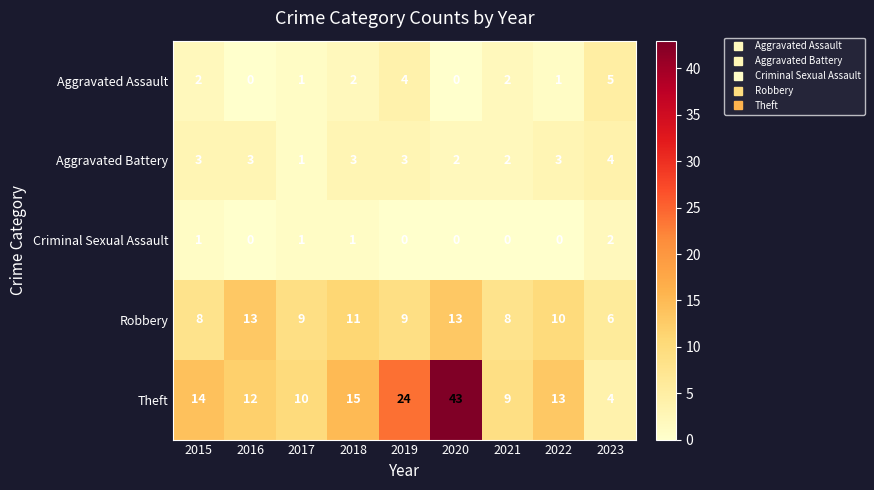

List the series in order of their peak value, lowest first.

Criminal Sexual Assault, Aggravated Battery, Aggravated Assault, Robbery, Theft